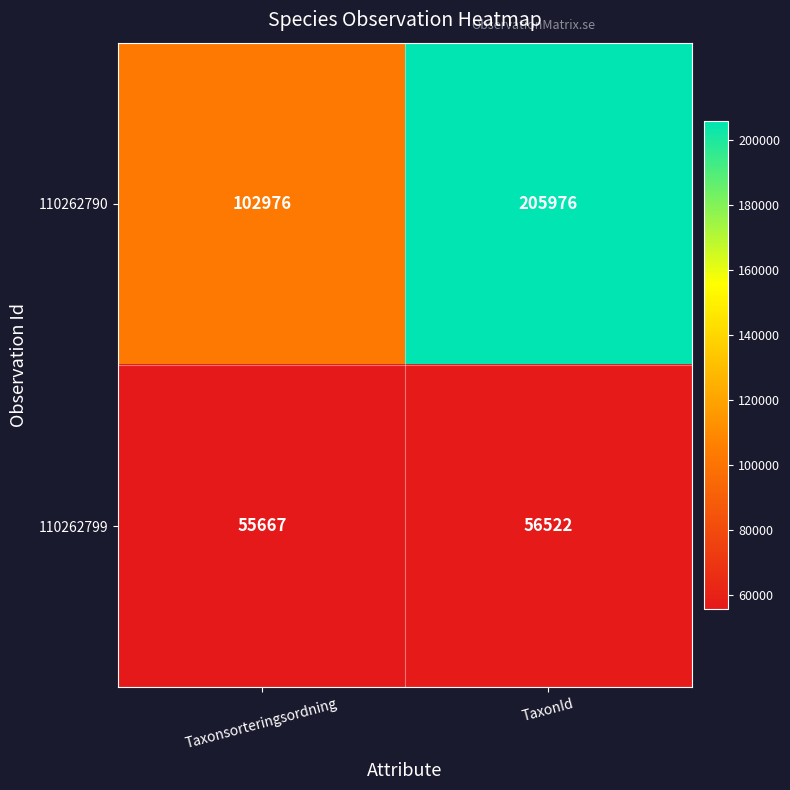

Reading left to right, transcribe all the data shown in this chart.

110262790: 102976	205976
110262799: 55667	56522